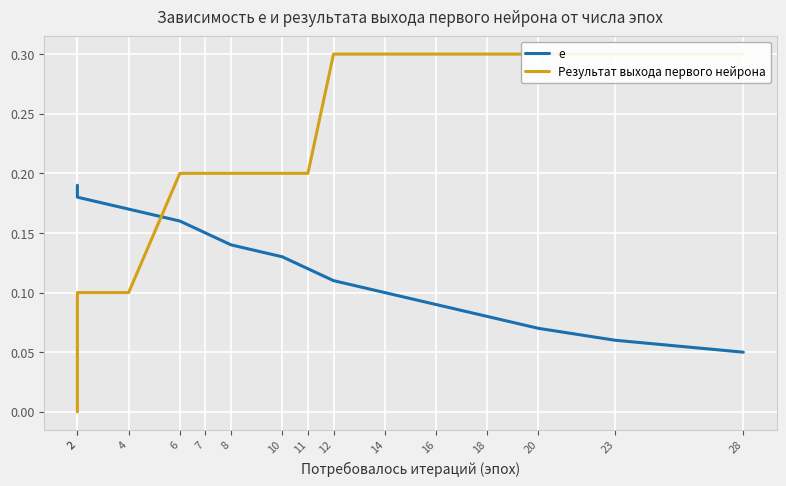

How many categories are shown in the chart?

15